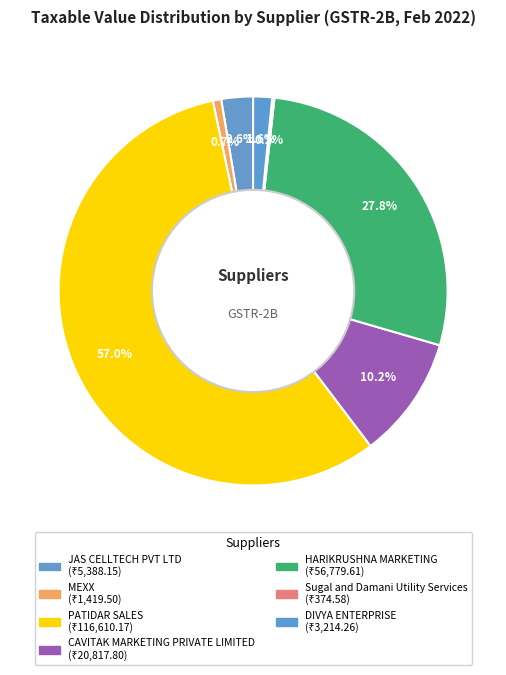

How many slices are in this pie chart?

7